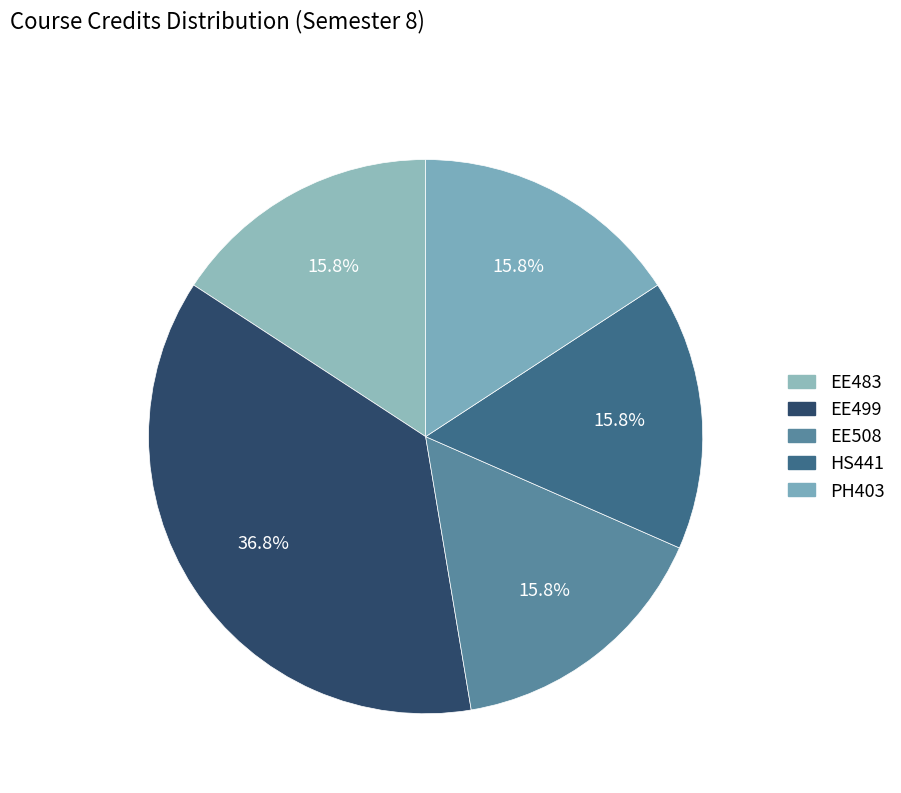

How many segments does this pie chart have?

5